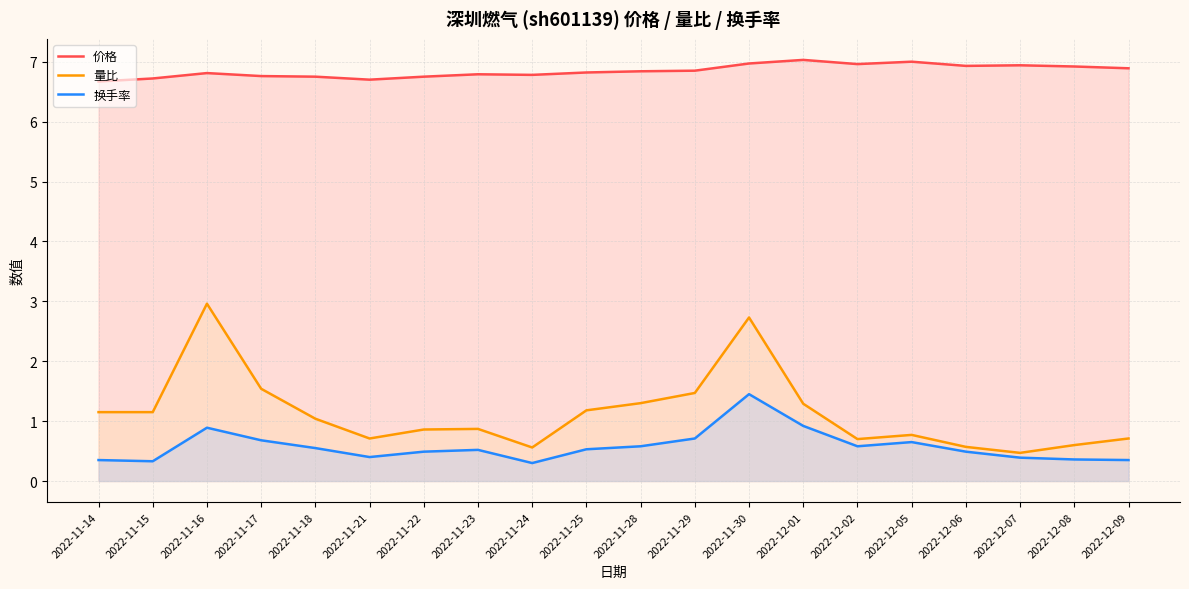

At which category does 价格 reach its first local valley?

2022-11-21